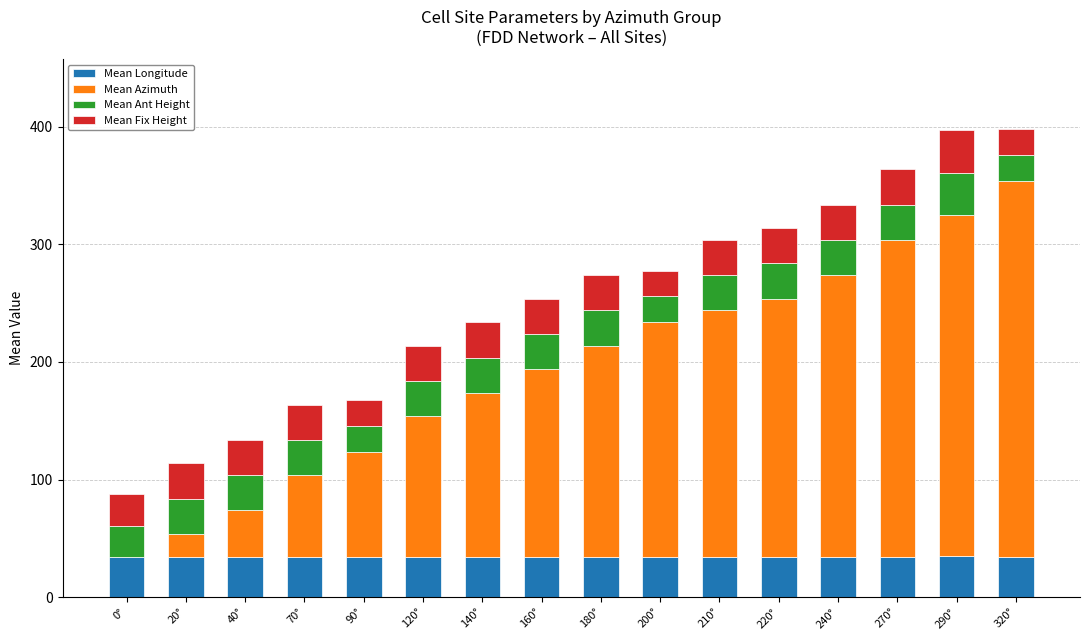

What is the total value across all series at 140°?

233.8